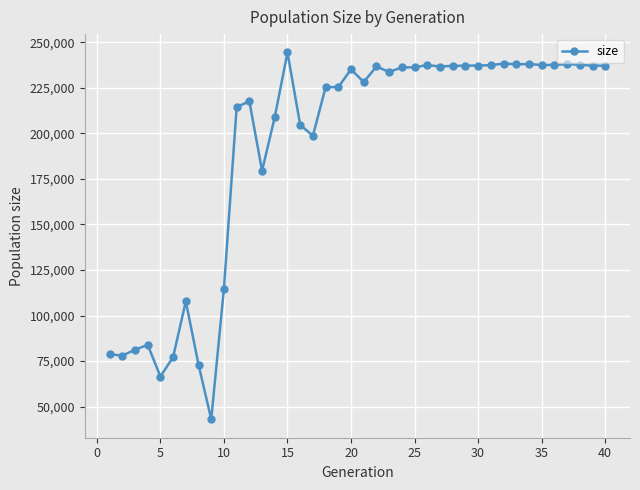

What is the average value?

192276